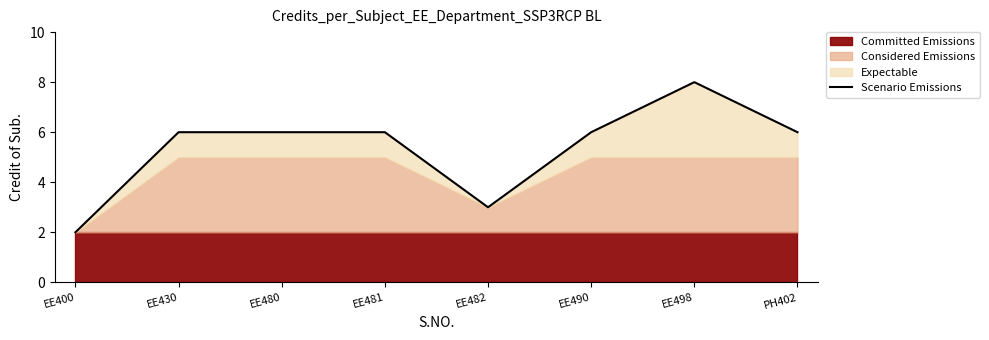

Is it true that Scenario Emissions equals 6 at PH402?

True